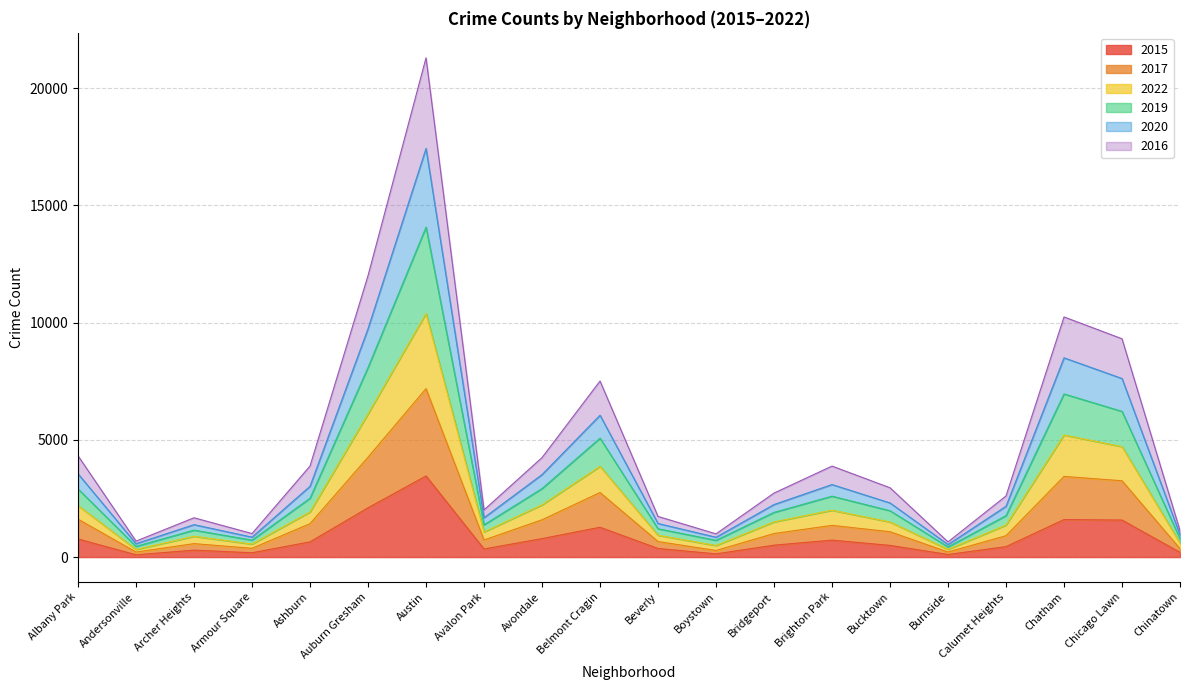

What is the total value across all series at Belmont Cragin?

7509